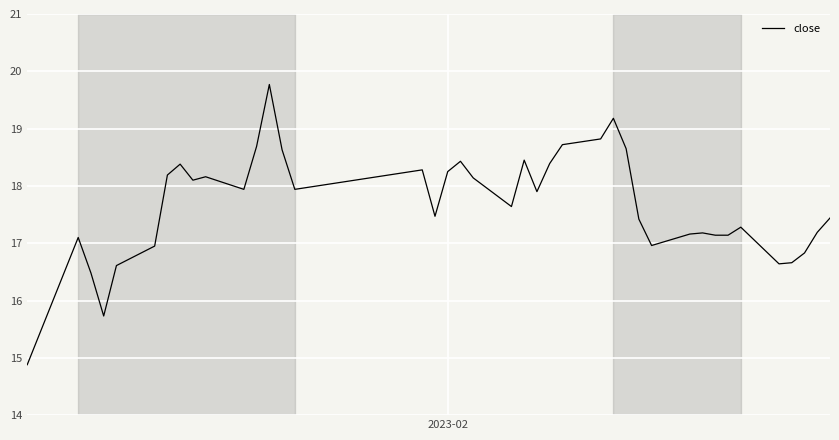

What is the difference between the maximum and minimum values?

4.9